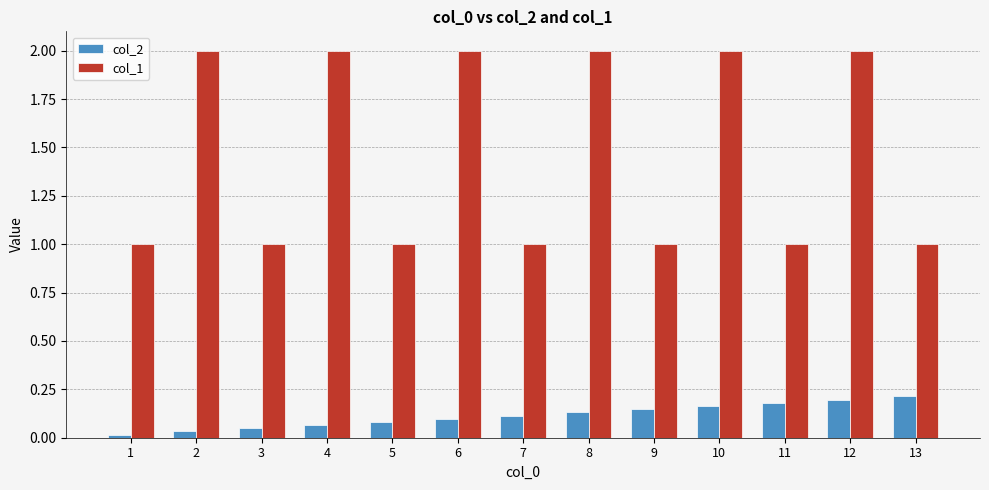

The col_2 series shows 0.1 at 12. True or false?

False